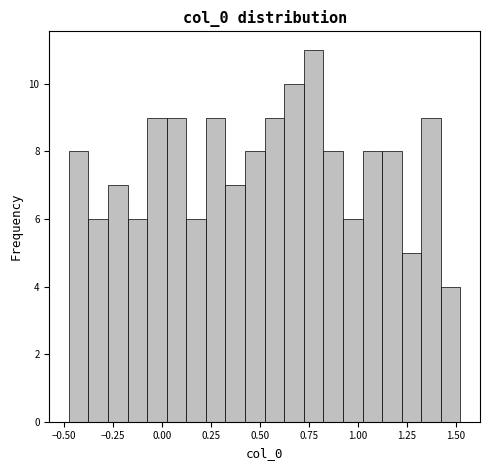

Read against the x-axis, roughly where is the centre of the tallest bar?

0.75